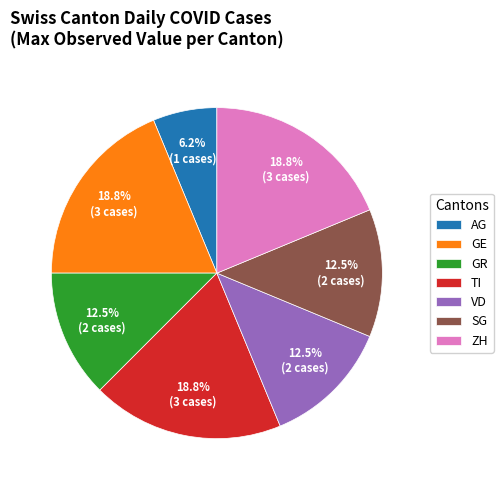

Combined, do TI and GE account for over 50%?

No